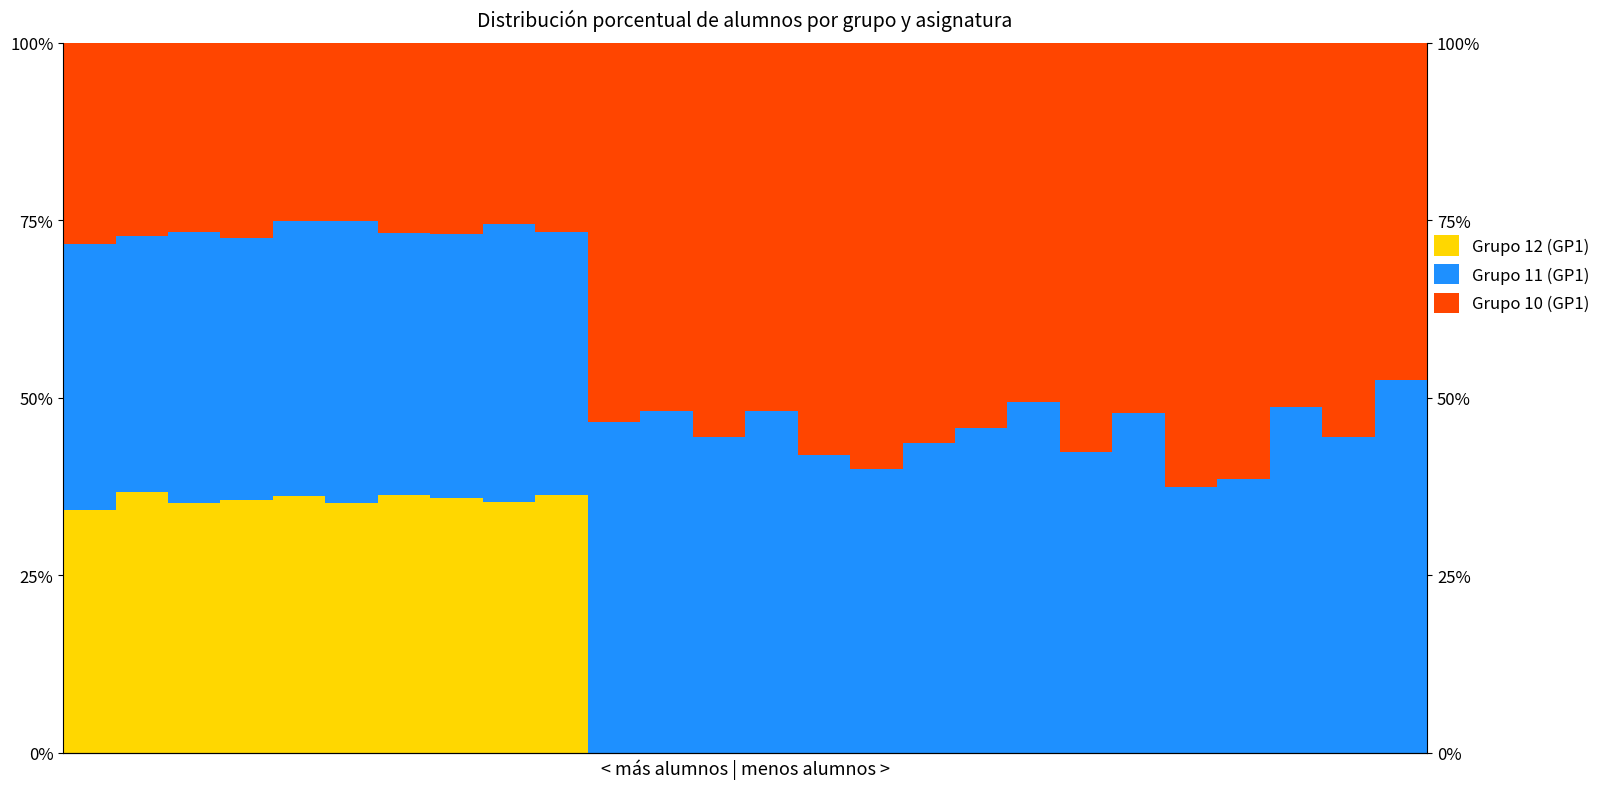

What is the difference between the maximum and second lowest values in the Grupo 10 (GP1) series?

37.3